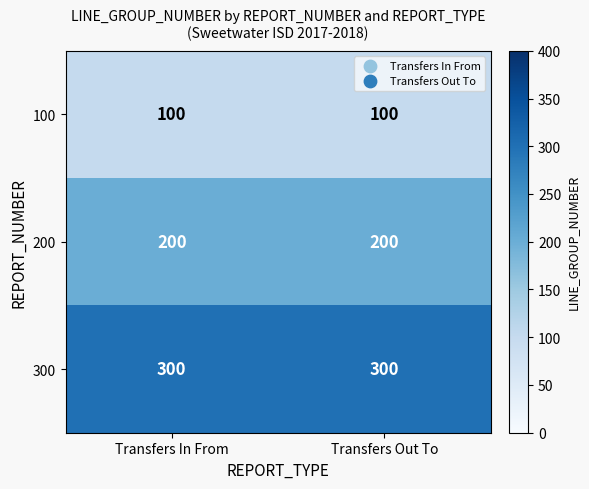

What is the spread (max minus min) of values at Transfers Out To?

200